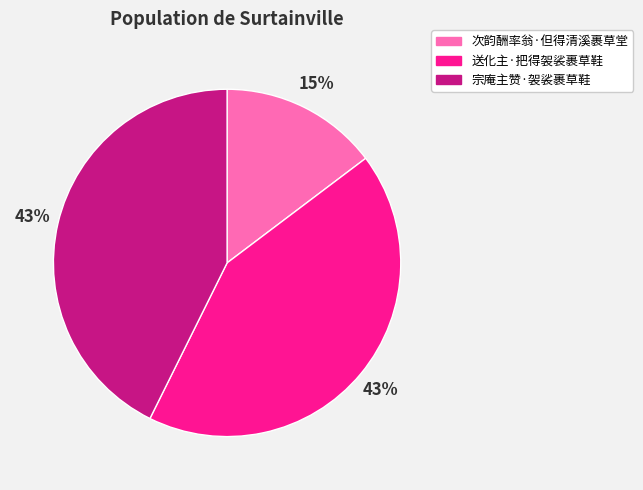

What percentage is the 宗庵主赞·袈裟裹草鞋 slice, to the nearest percent?

43%